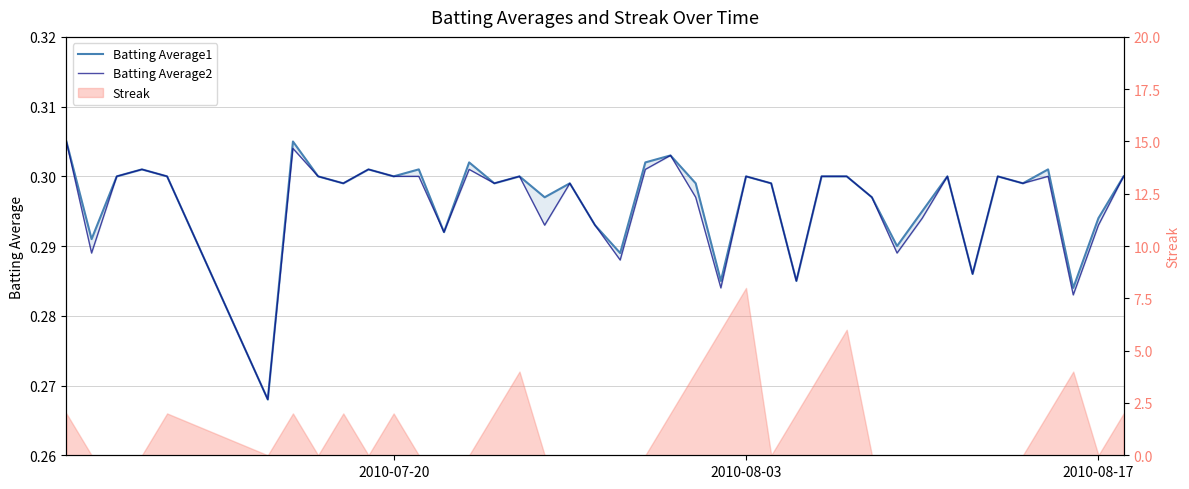

Reading right to left, list all the values displayed in this chart.

Batting Average1: 0.3	0.3	0.3	0.3	0.3	0.3	0.3	0.3	0.3	0.3	0.3	0.3	0.3	0.3	0.3	0.3	0.3	0.3	0.3	0.3	0.3	0.3	0.3	0.3	0.3	0.3	0.3	0.3	0.3	0.3	0.3	0.3	0.3	0.3	0.3	0.3	0.3	0.3	0.3	0.3
Batting Average2: 0.3	0.3	0.3	0.3	0.3	0.3	0.3	0.3	0.3	0.3	0.3	0.3	0.3	0.3	0.3	0.3	0.3	0.3	0.3	0.3	0.3	0.3	0.3	0.3	0.3	0.3	0.3	0.3	0.3	0.3	0.3	0.3	0.3	0.3	0.3	0.3	0.3	0.3	0.3	0.3